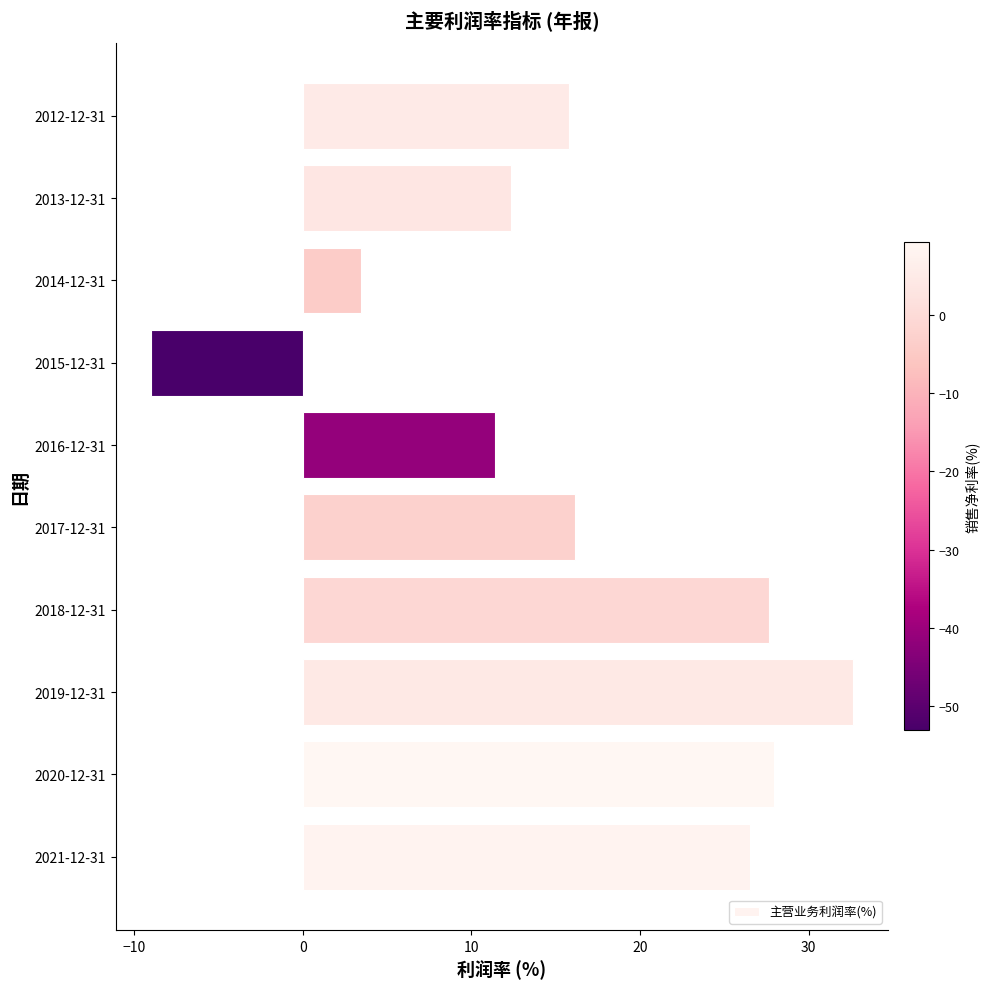

The chart shows a value of 26.5 at 2021-12-31. True or false?

True